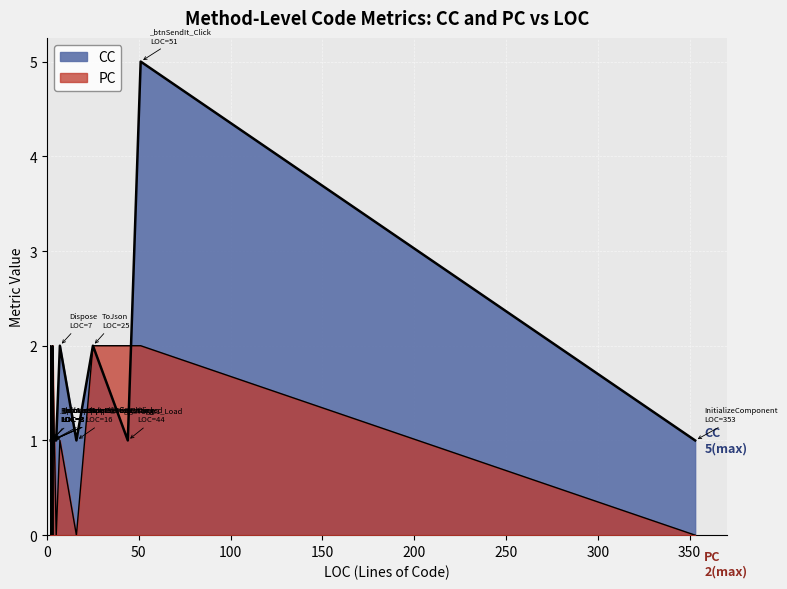

What are all the series names shown in the legend?

CC, PC